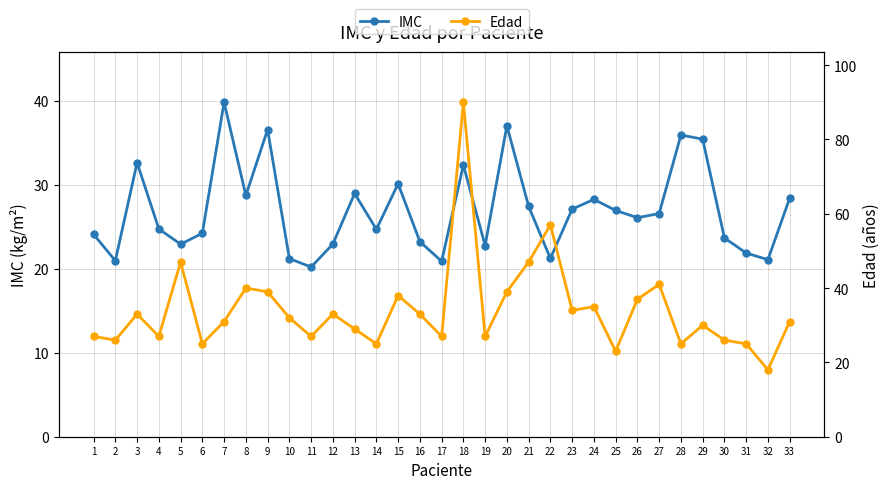

What is the spread (max minus min) of values at 12?

10.1